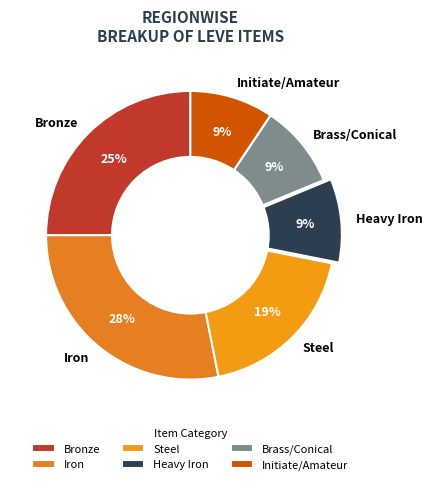

Is the sum of Heavy Iron and Steel greater than half?

No